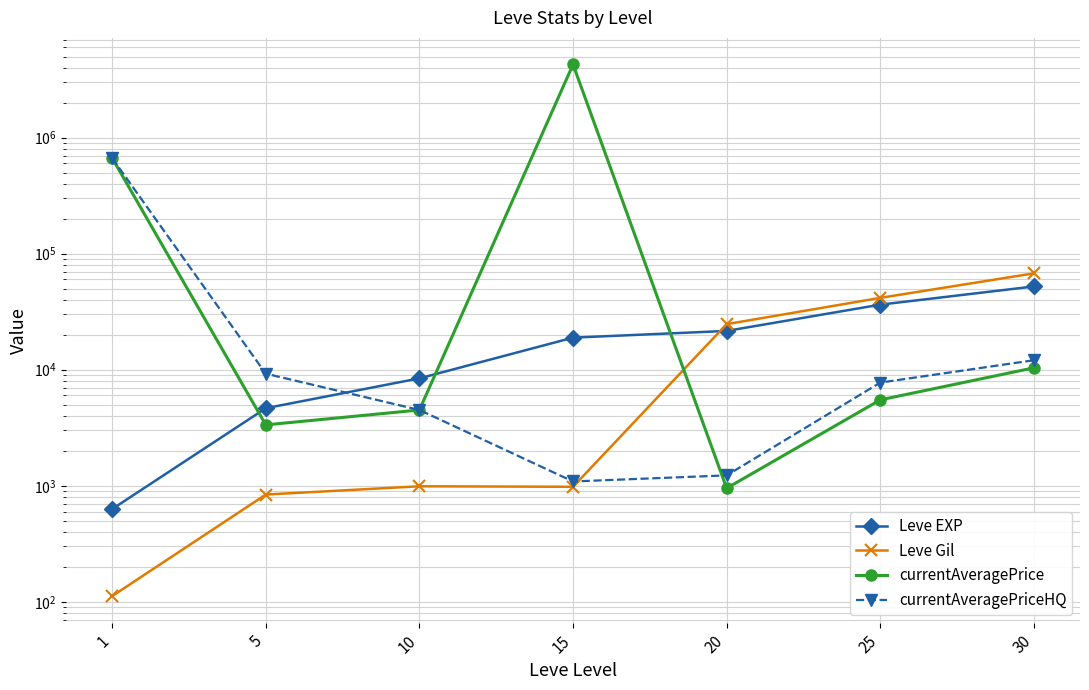

Rank the series by their maximum value, from highest to lowest.

currentAveragePrice, currentAveragePriceHQ, Leve Gil, Leve EXP